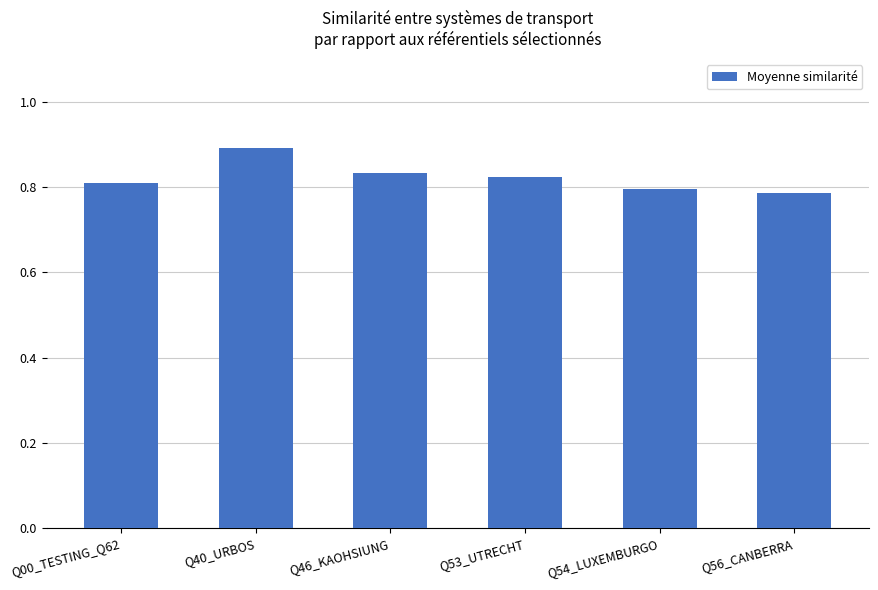

What is the sum of all values?

4.9